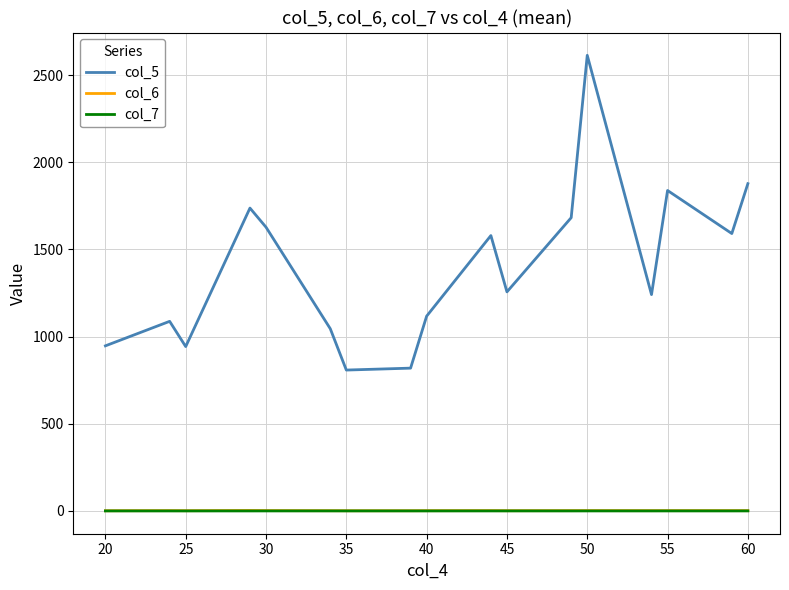

True or false: col_6 and col_7 cross at least once.

False